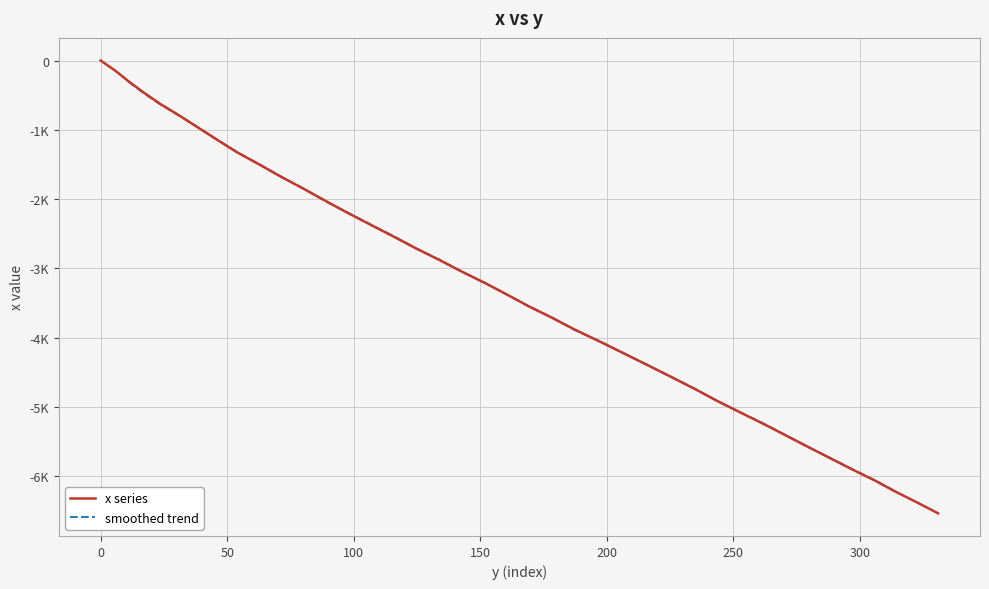

Does the chart display data point markers on the line(s)?

No